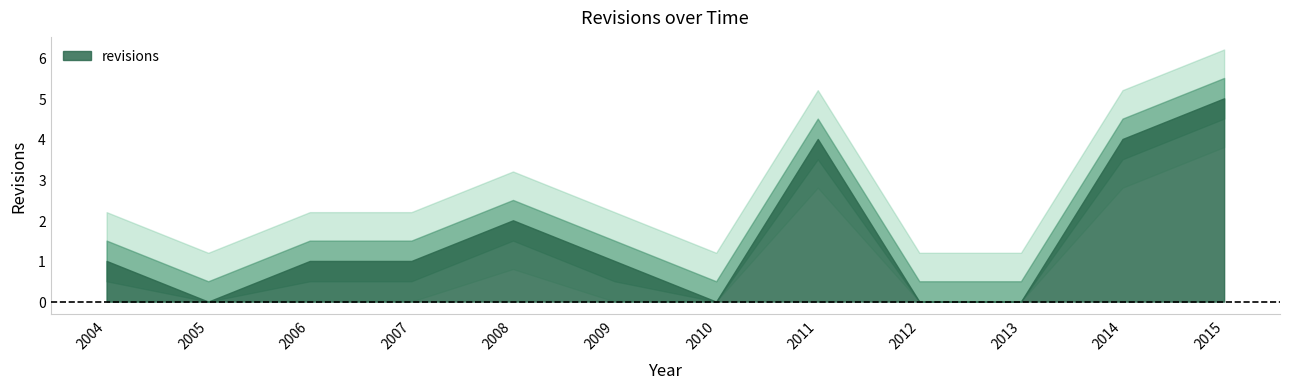

The value at 2015 is 5. True or false?

True